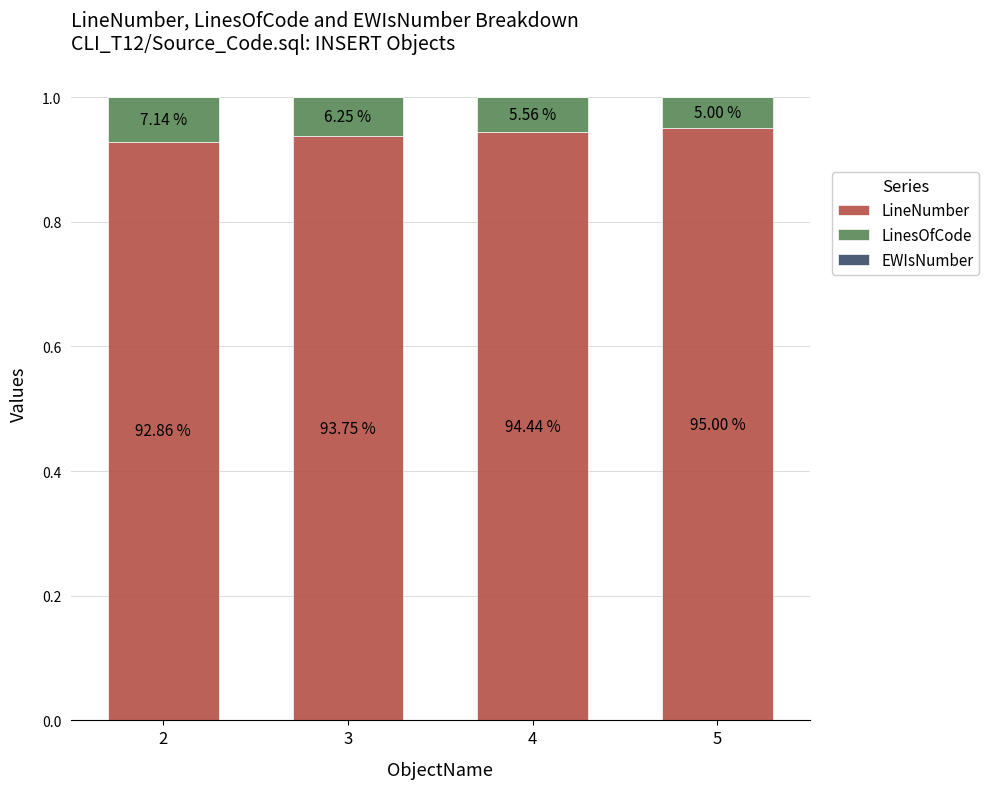

The LinesOfCode series shows 0.1 at 4. True or false?

False